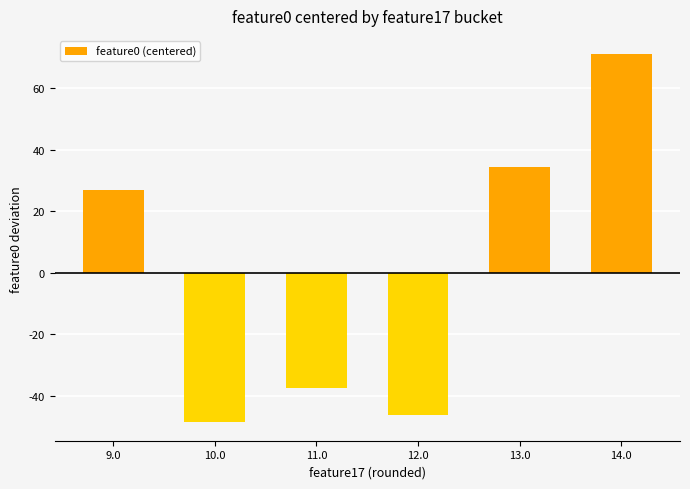

What is the sum of the values at 13.0 and 12.0?

-11.8